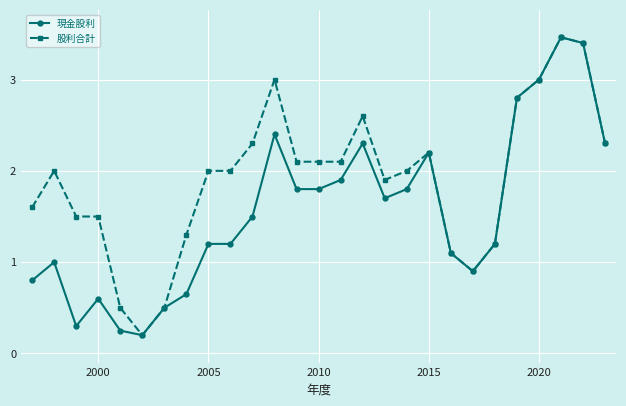

What is the greatest value displayed?

3.5